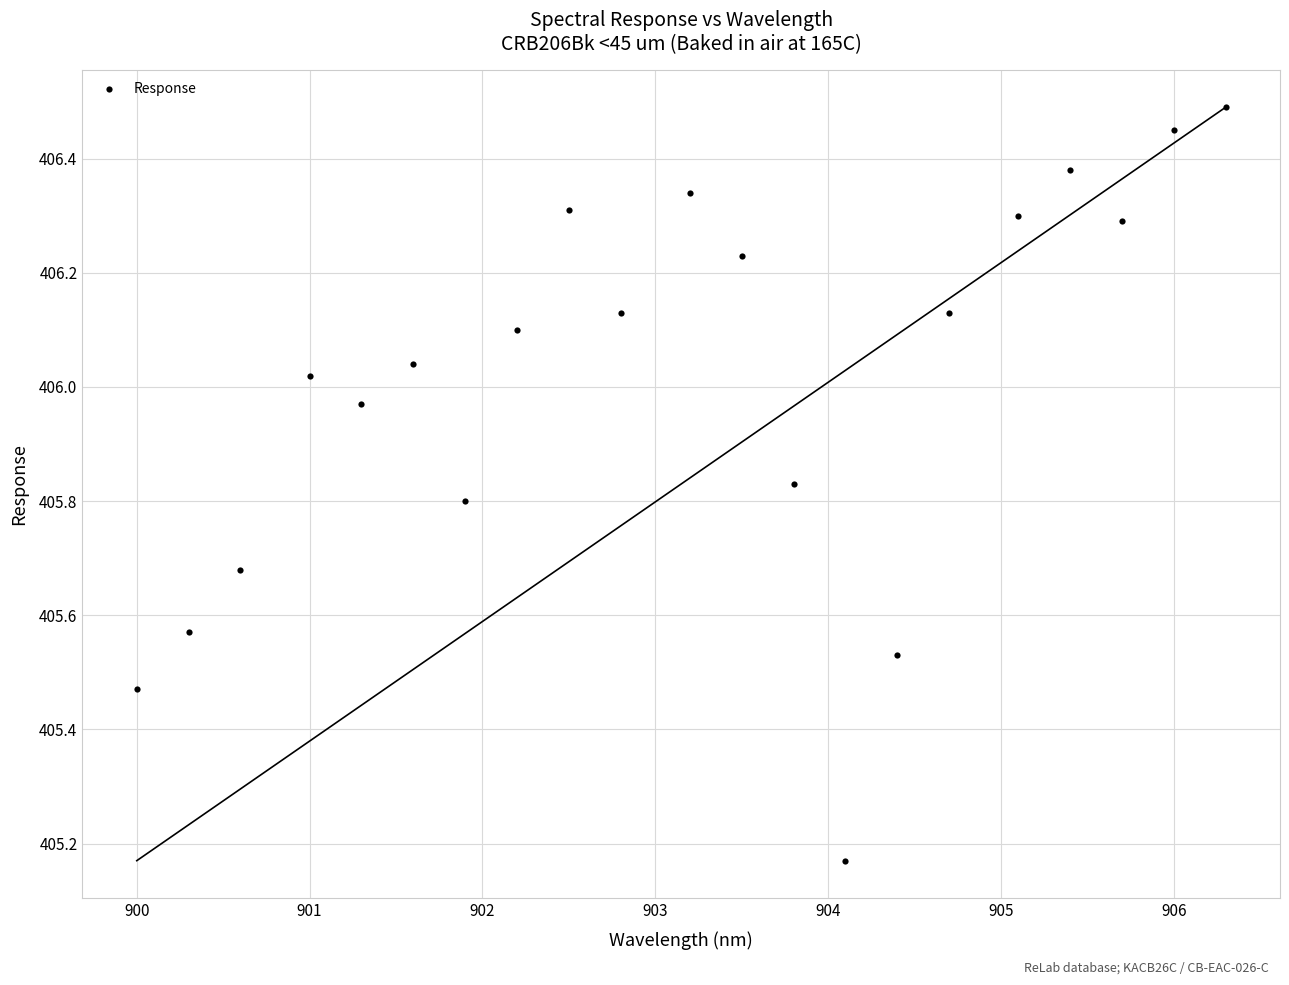

What is the range of Y values (max minus min)?

1.3